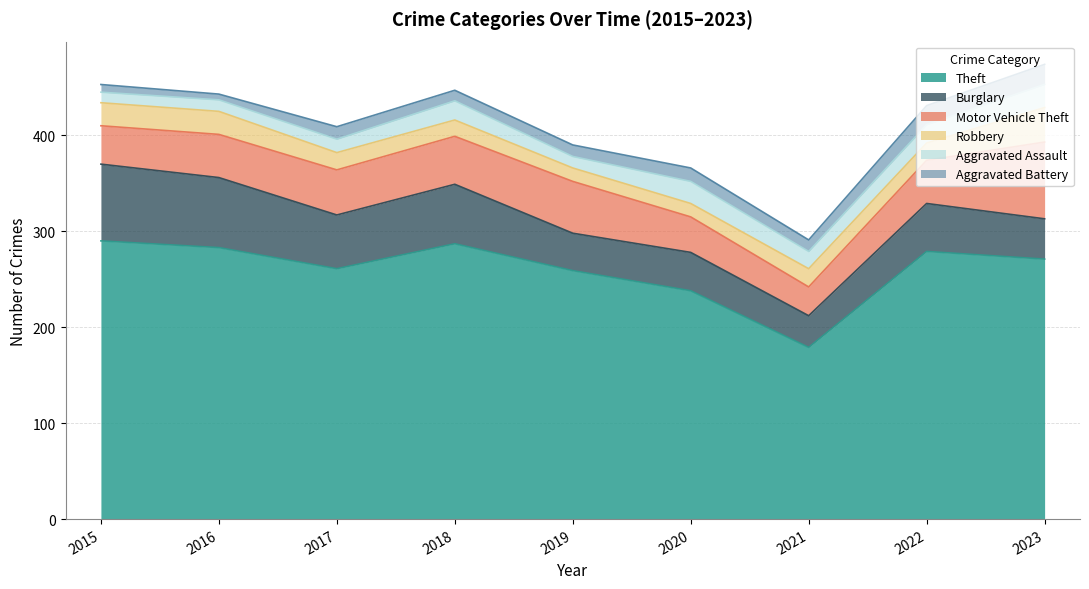

True or false: Theft has a value of 183 at 2018.

False